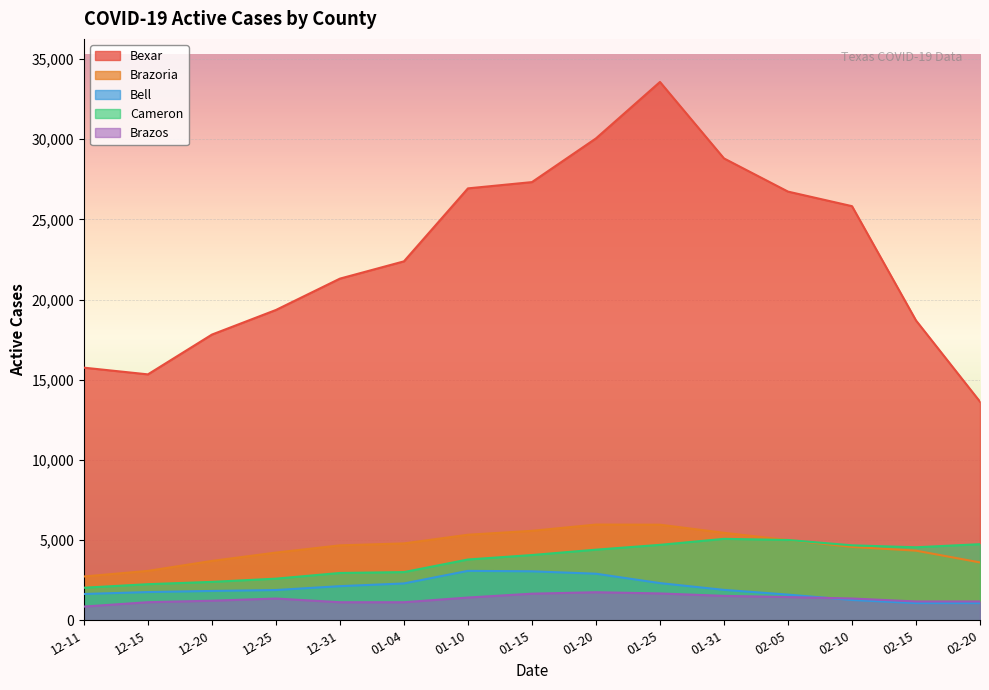

The value of Bexar at Active Cases 01-14 is 35565. True or false?

False